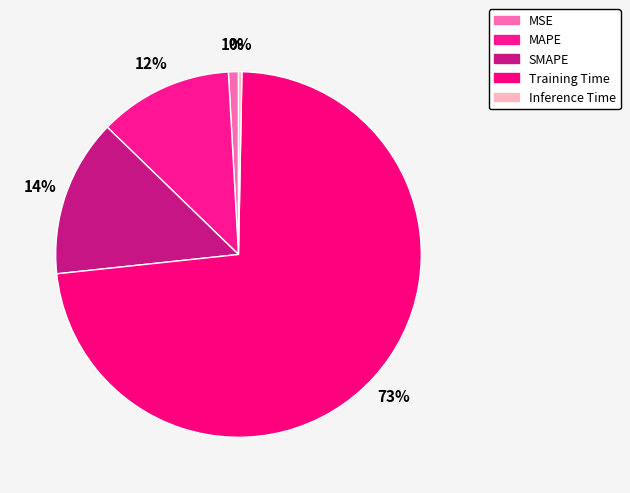

Count the number of slices in the pie.

5